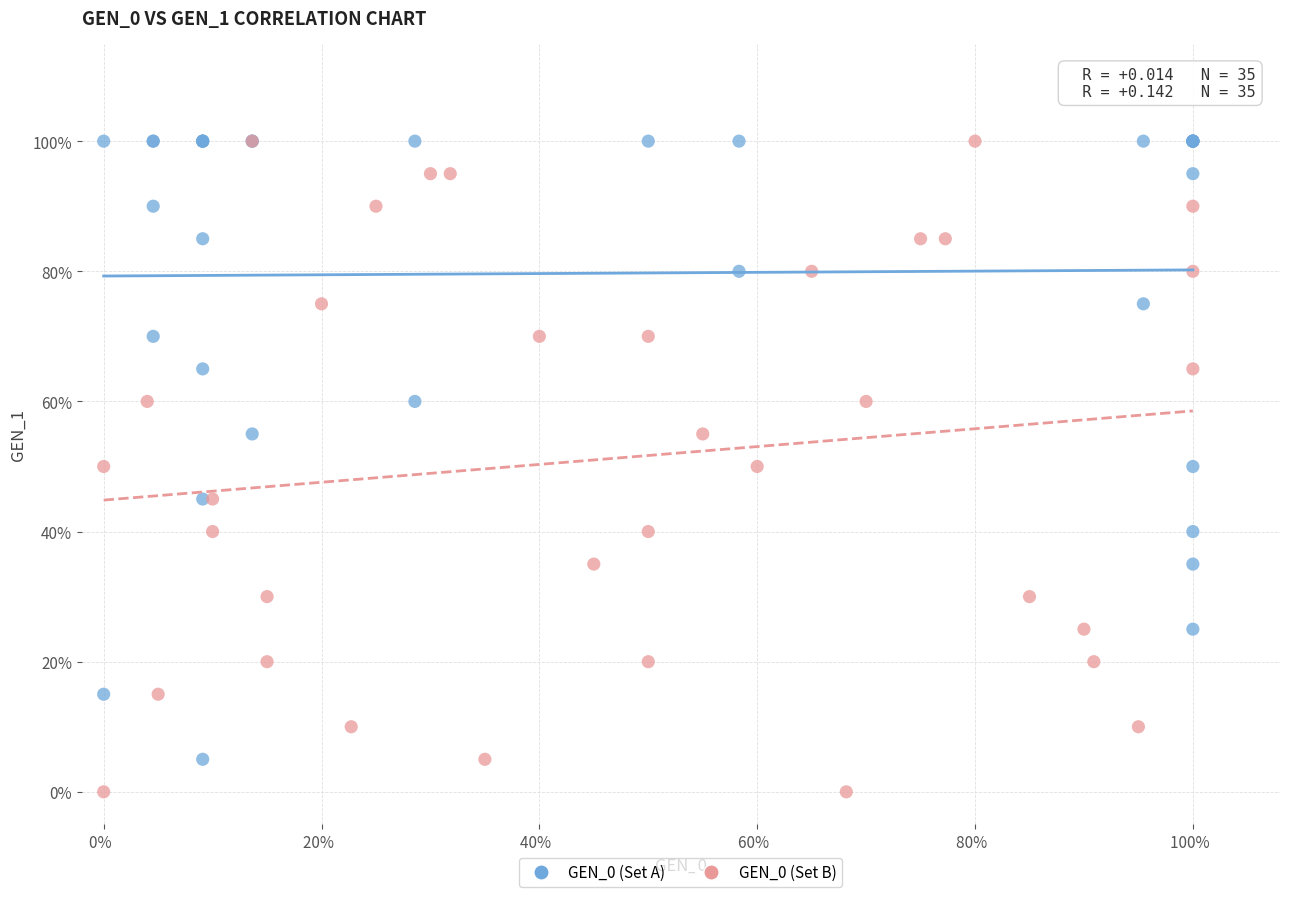

What are all the series names shown in the legend?

GEN_0 (Set A), GEN_0 (Set B)